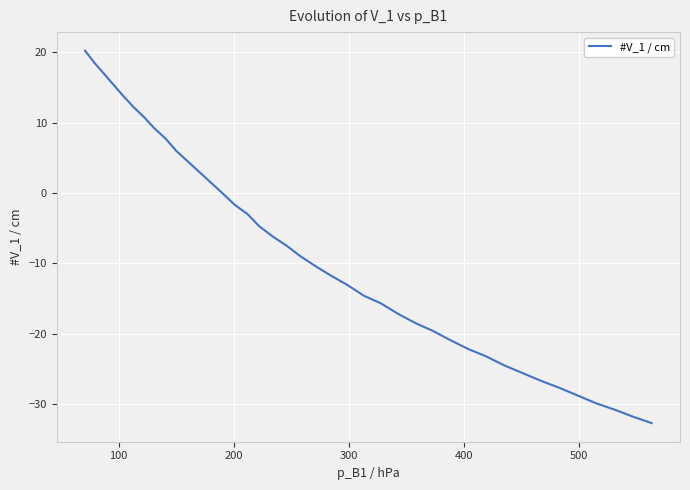

What is the smallest value displayed?

-32.7